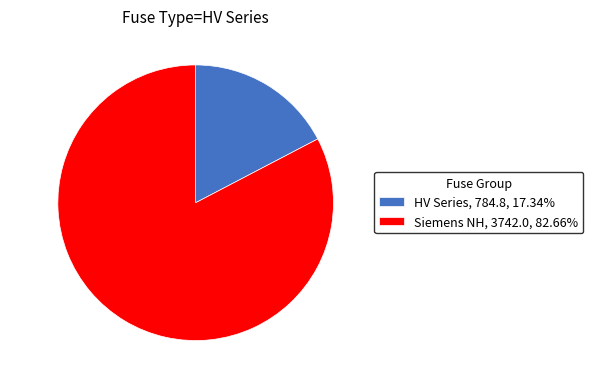

Between Siemens NH and HV Series, which is larger?

Siemens NH